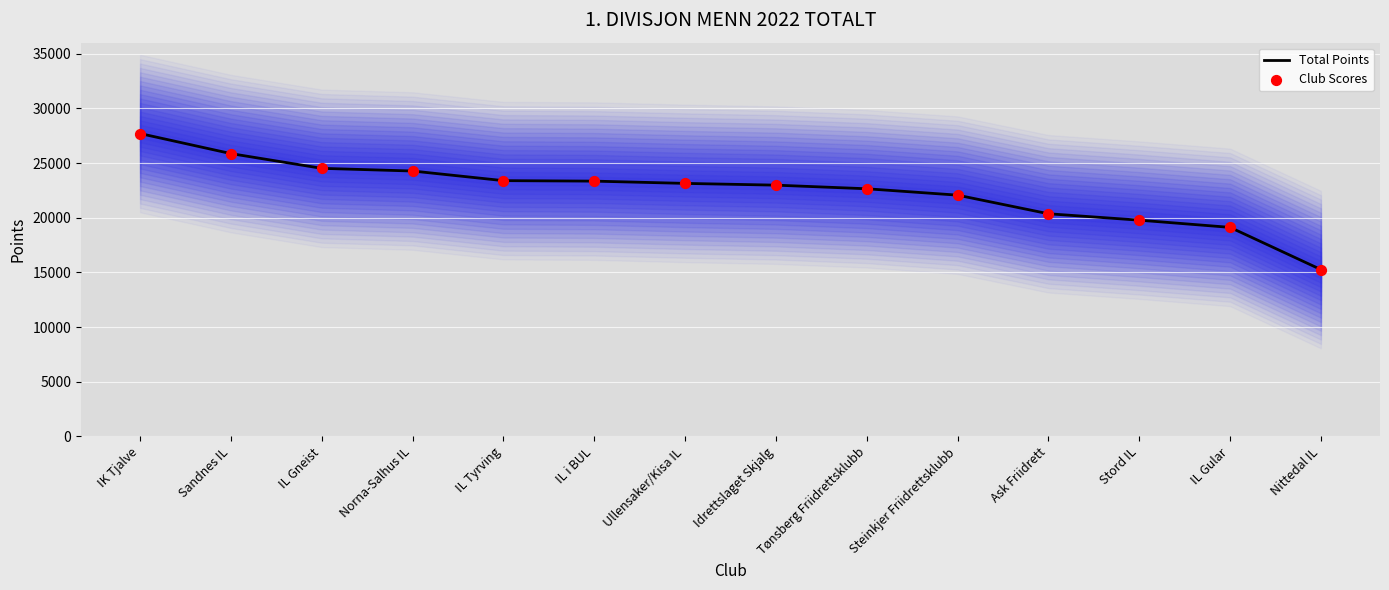

Which series has the largest Y range (max minus min)?

Total Points